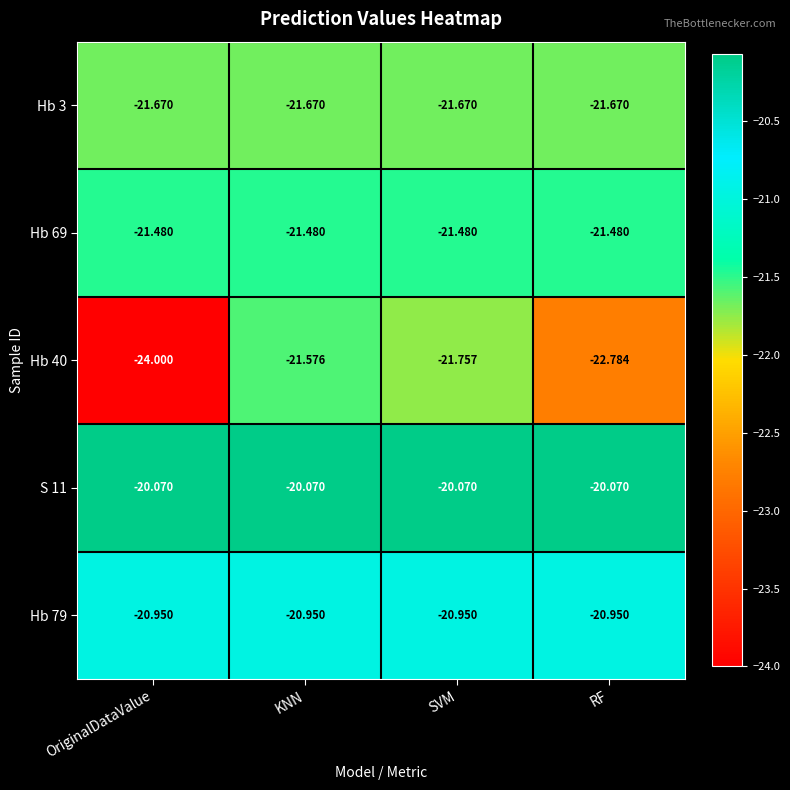

At which category is the sum across all series the highest?

KNN